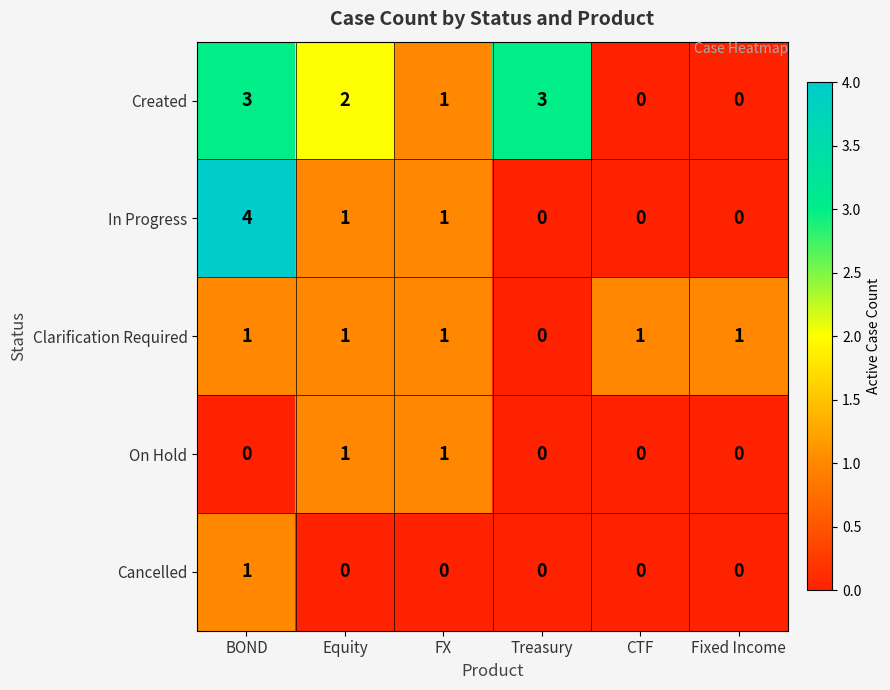

Which category has the highest value across all series?

BOND